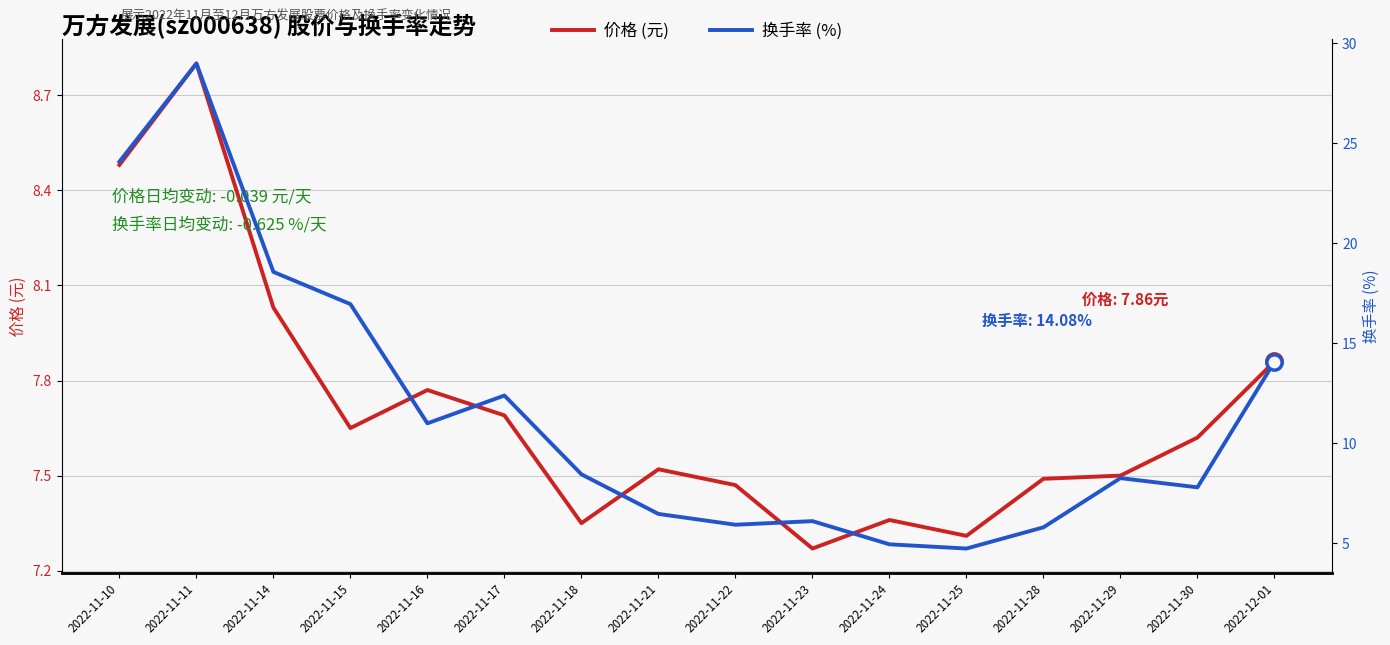

True or false: 价格 (元) and 换手率 (%) cross at least once.

True